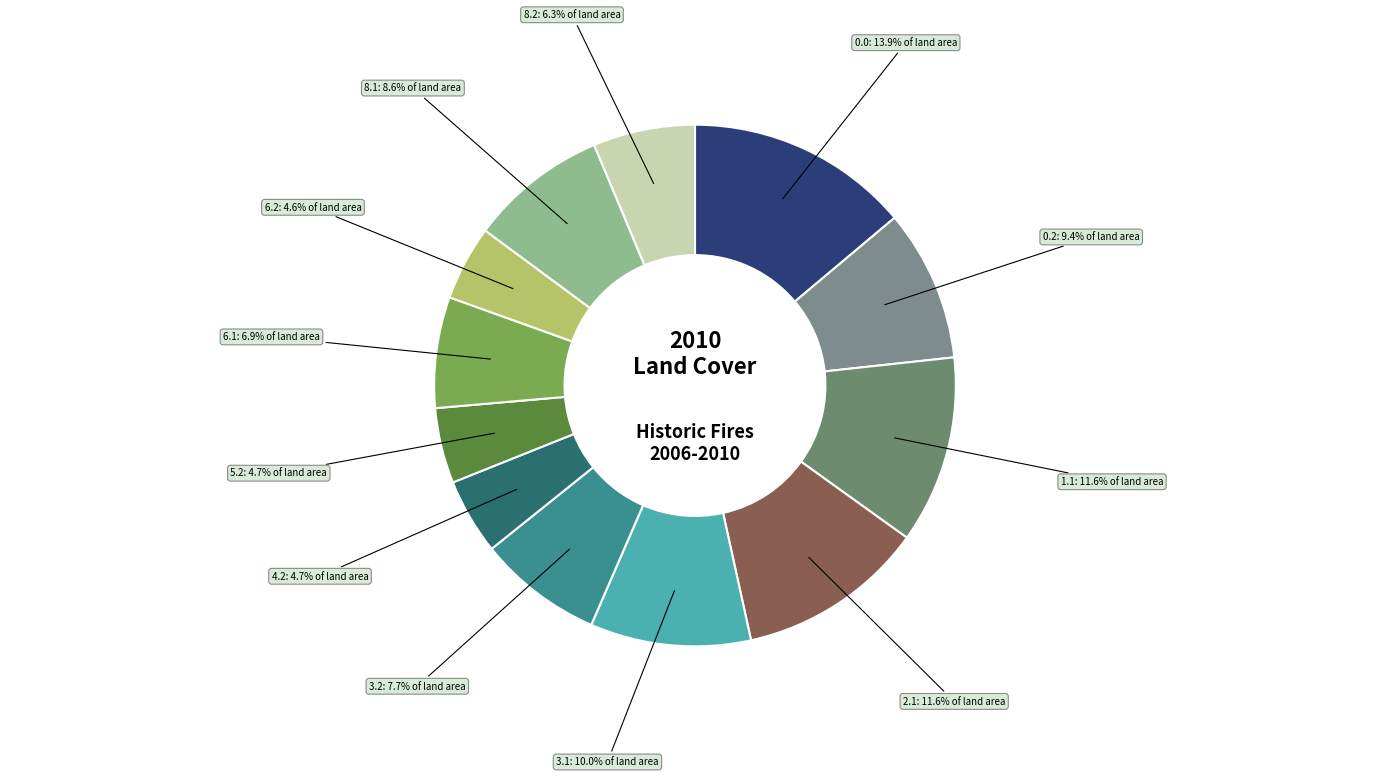

How many segments does this pie chart have?

12